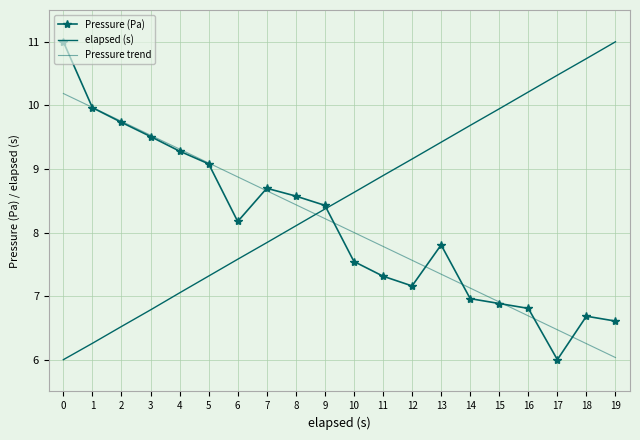

What is the minimum value for Pressure (Pa)?

6.0